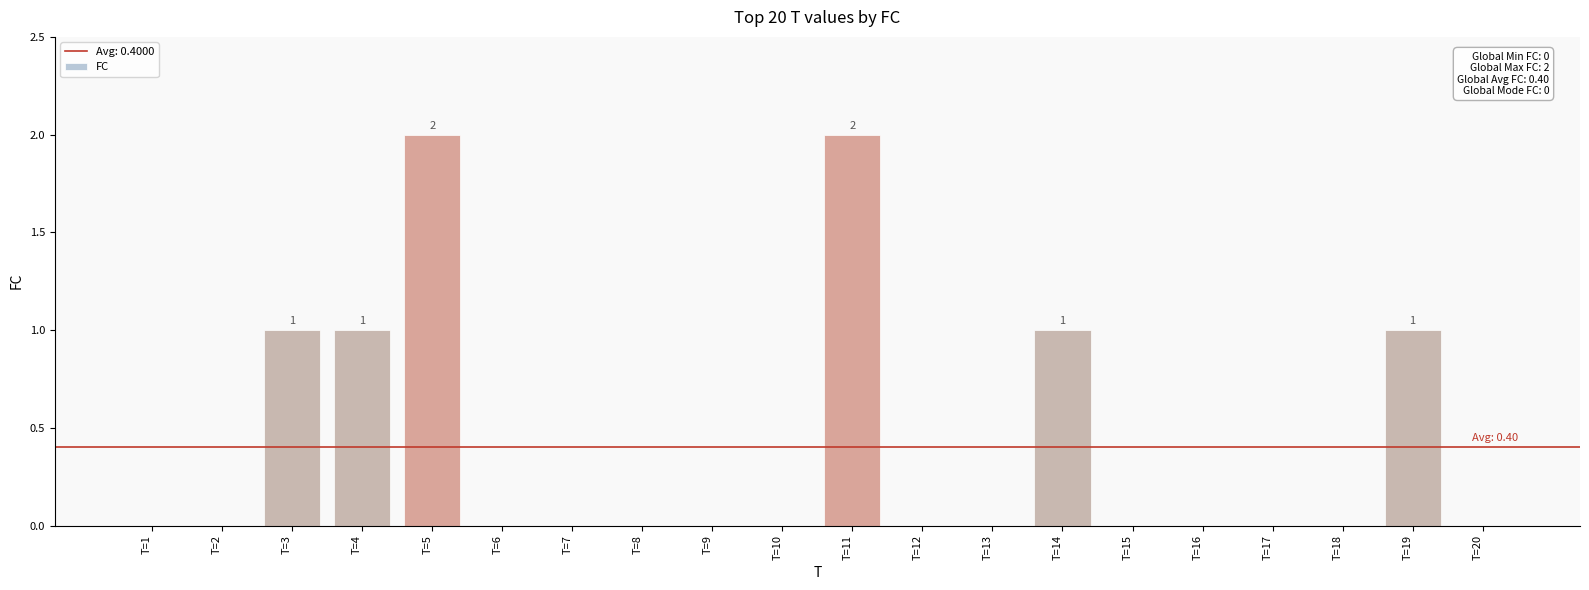

How many values are between 0 and 1?

18